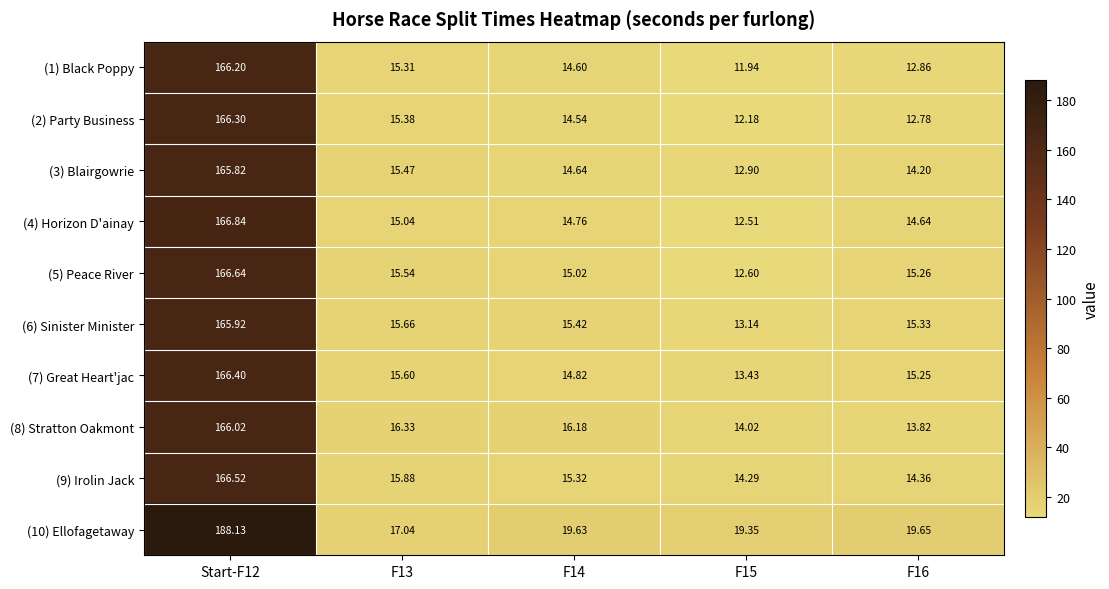

List the series in order of their peak value, lowest first.

(3) Blairgowrie, (6) Sinister Minister, (8) Stratton Oakmont, (1) Black Poppy, (2) Party Business, (7) Great Heart'jac, (9) Irolin Jack, (5) Peace River, (4) Horizon D'ainay, (10) Ellofagetaway